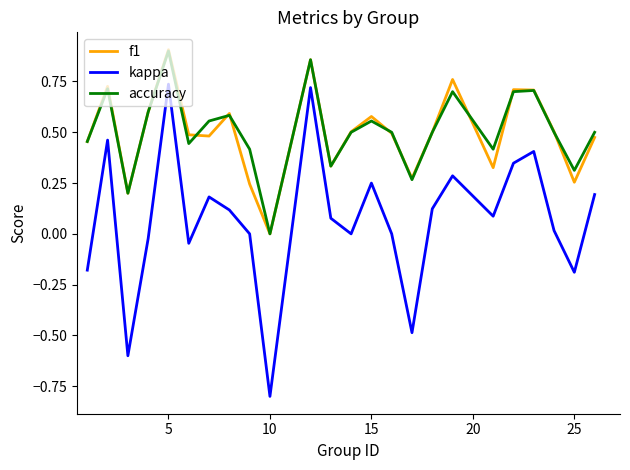

True or false: kappa and accuracy cross at least once.

False